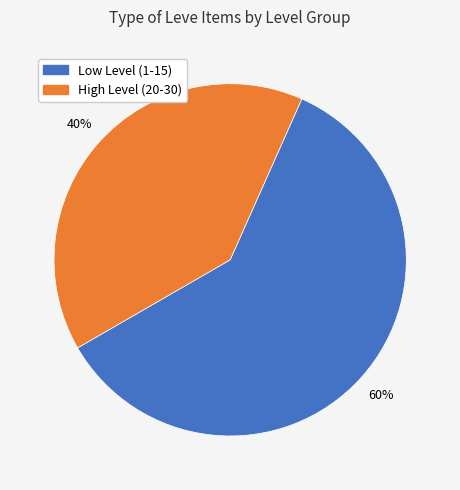

How many slices are in this pie chart?

2